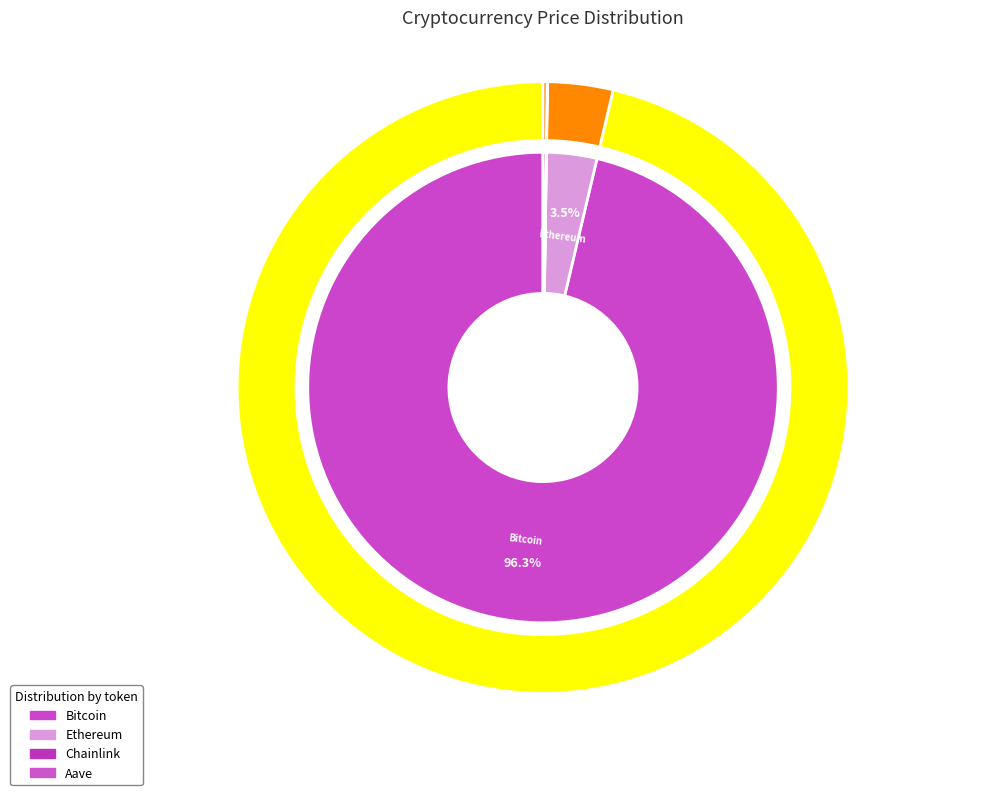

How many slices are in this pie chart?

4